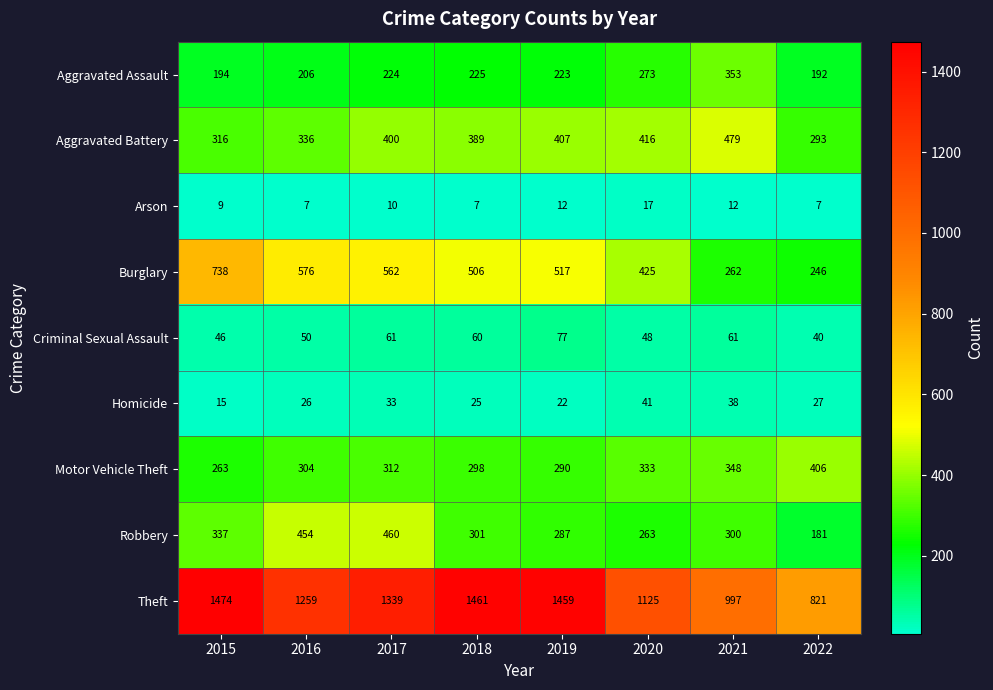

Where is Aggravated Assault nearest to the value 272?

2020